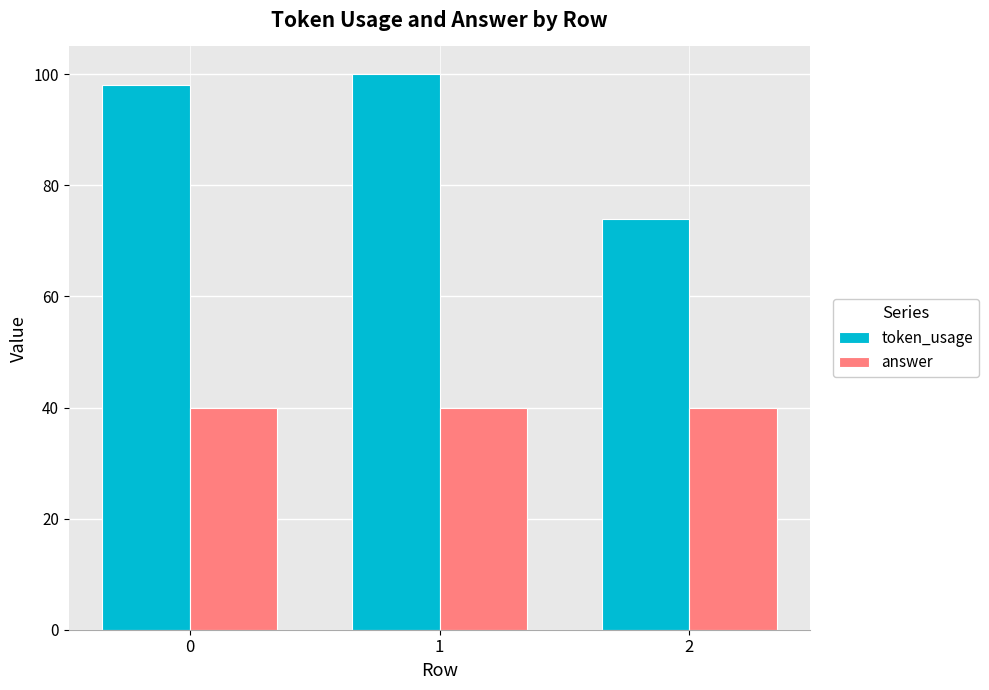

Is the value of answer at 0 greater than the value of token_usage at 2?

No